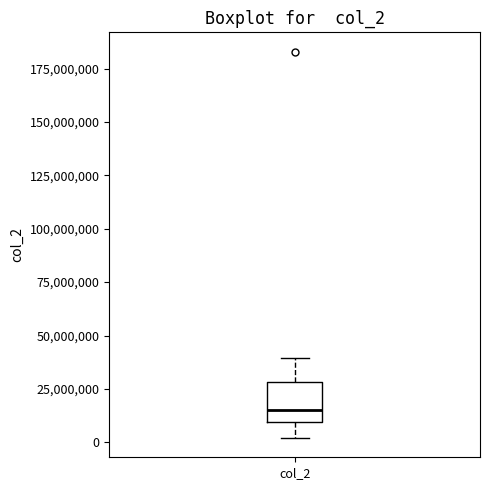

Read this box plot against the y-axis: the position of the median line, the range covered by the box, and the ends of both whiskers. The values are not printed on the chart, so give them approximately, as read against the axis.

median 15000000, box 10000000 to 30000000, whiskers 0 to 40000000